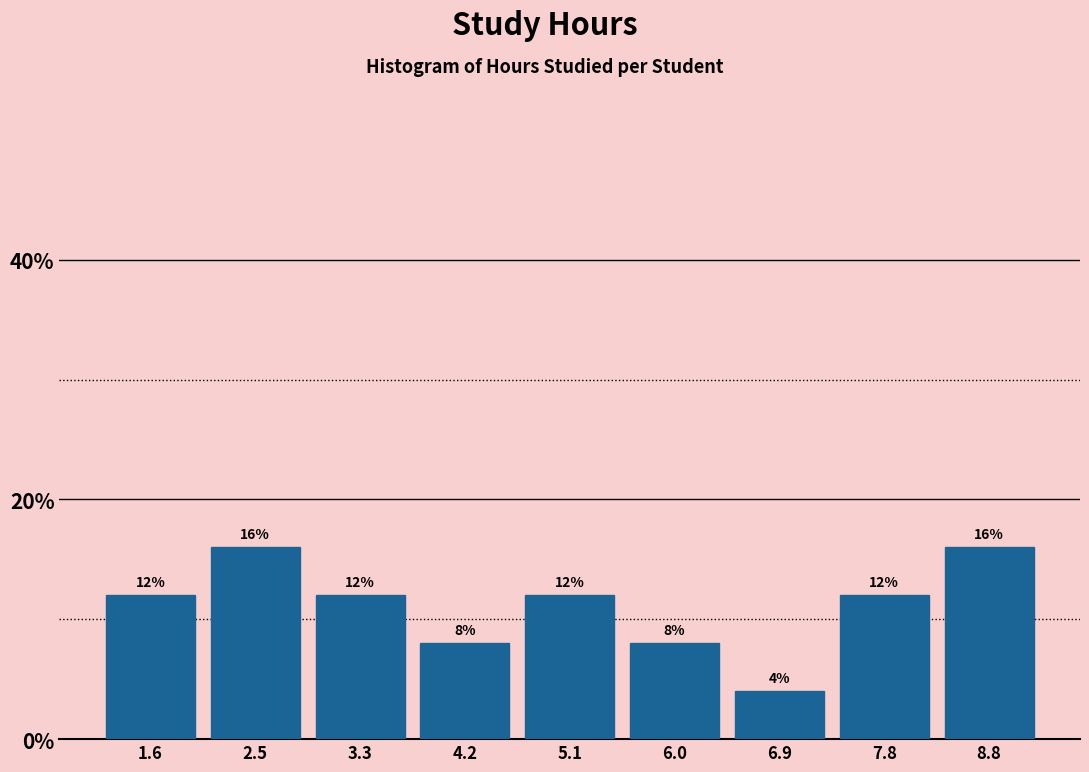

Reading left to right, transcribe this chart: for each bar, give the range it covers on the x-axis and its height.

1.1 to 2.0: 12
2.0 to 2.9: 16
2.9 to 3.8: 12
3.8 to 4.7: 8
4.7 to 5.6: 12
5.6 to 6.5: 8
6.5 to 7.4: 4
7.4 to 8.3: 12
8.3 to 9.2: 16